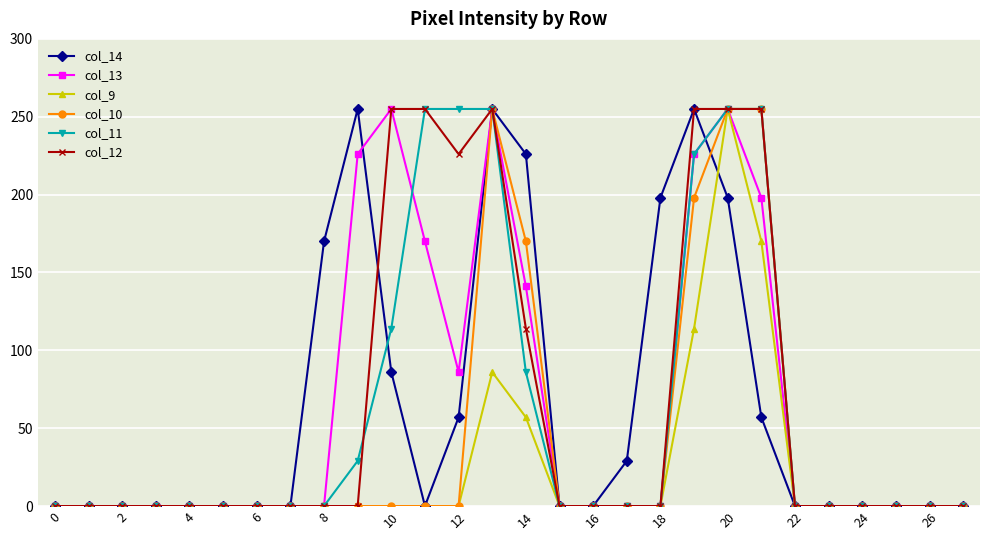

What is the maximum value shown in the chart?

255